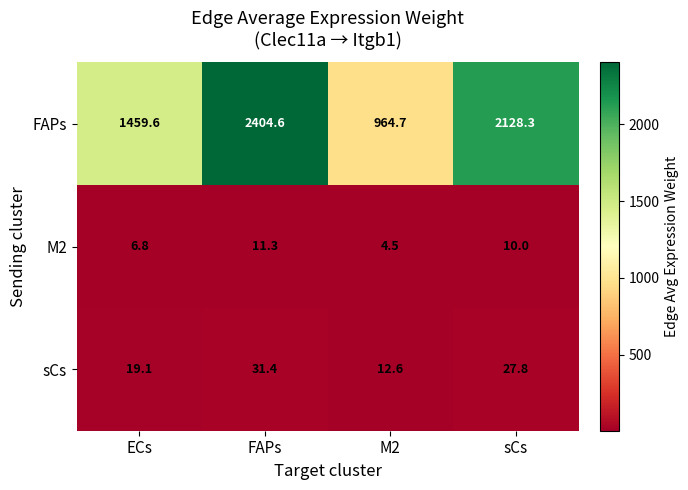

What is the minimum value for FAPs?

964.7